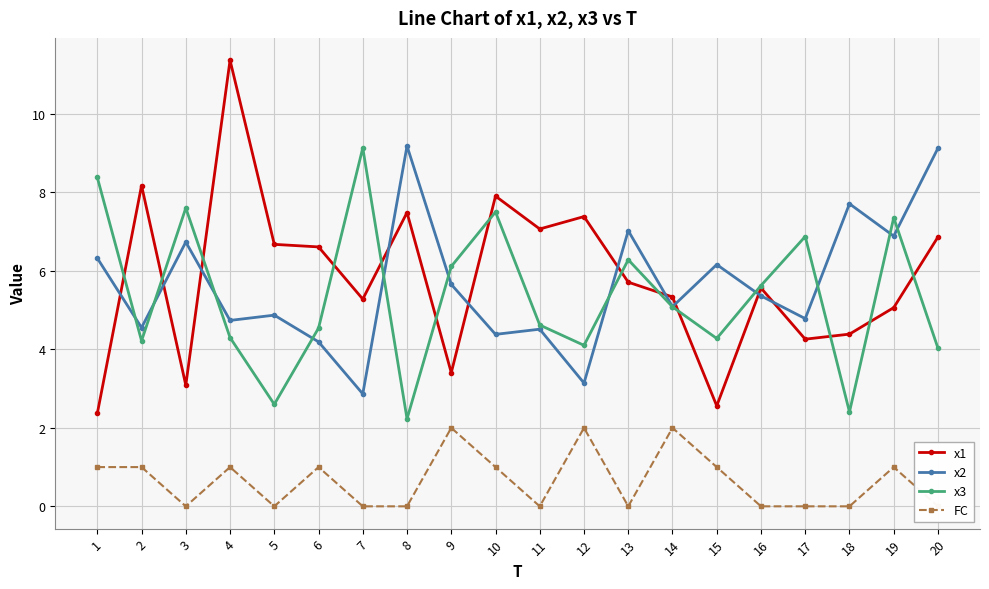

Reading left to right, transcribe all the data shown in this chart.

x1: 2.4	8.2	3.1	11.4	6.7	6.6	5.3	7.5	3.4	7.9	7.1	7.4	5.7	5.3	2.6	5.6	4.3	4.4	5.1	6.9
x2: 6.3	4.6	6.7	4.7	4.9	4.2	2.9	9.2	5.7	4.4	4.5	3.1	7.0	5.1	6.2	5.4	4.8	7.7	6.9	9.1
x3: 8.4	4.2	7.6	4.3	2.6	4.5	9.1	2.2	6.1	7.5	4.6	4.1	6.3	5.1	4.3	5.6	6.9	2.4	7.4	4.0
FC: 1.0	1.0	0.0	1.0	0.0	1.0	0.0	0.0	2.0	1.0	0.0	2.0	0.0	2.0	1.0	0.0	0.0	0.0	1.0	0.0